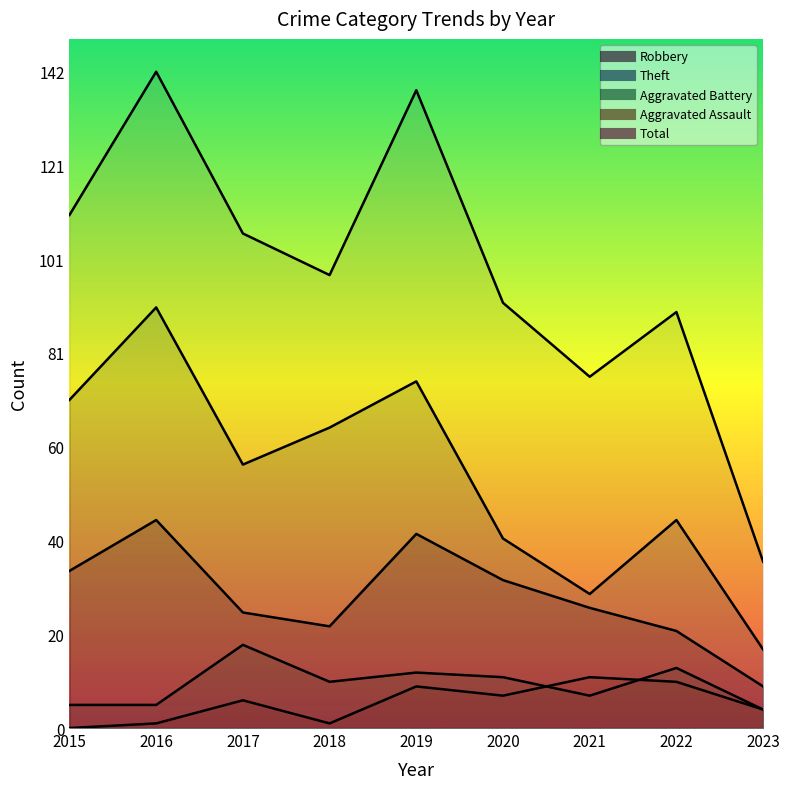

What is the average value of the Robbery series?

28